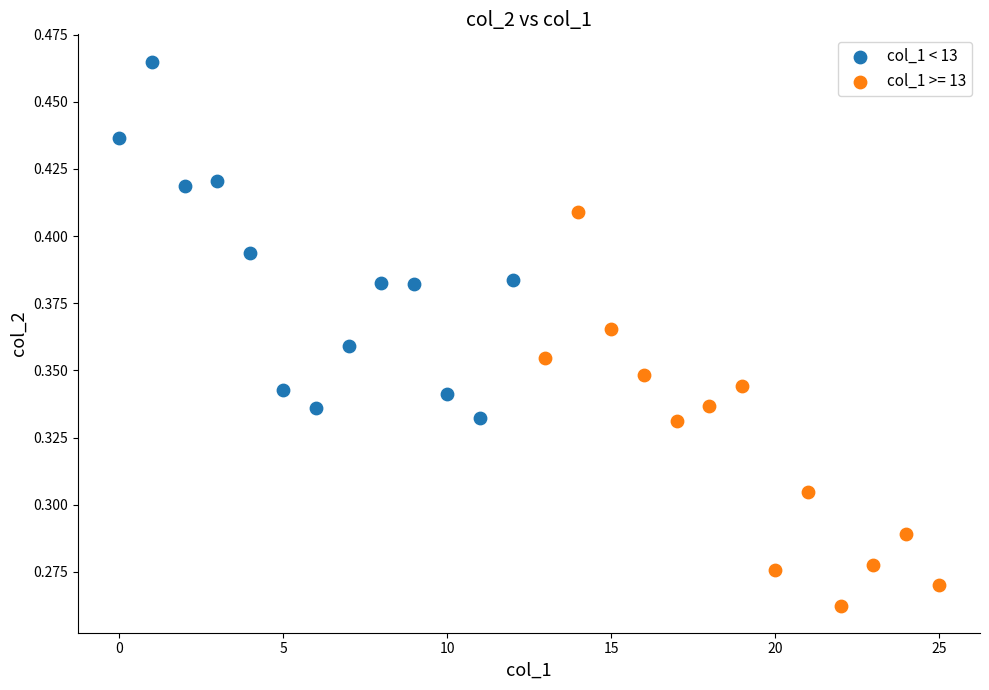

Which series reaches the maximum Y coordinate?

col_1 < 13